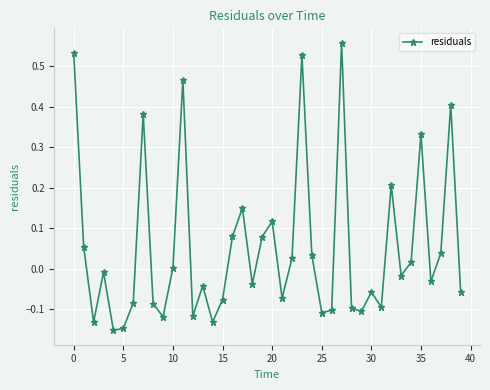

What is the sum of all values?

2.1